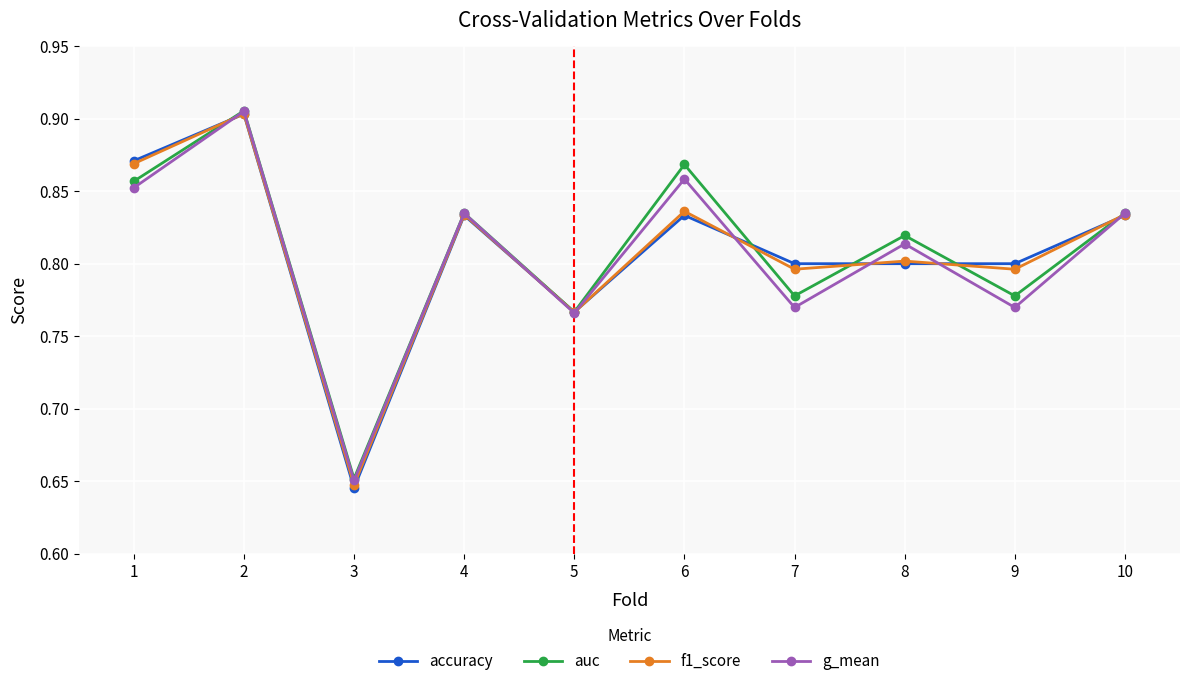

How many g_mean values are between 0 and 1?

10